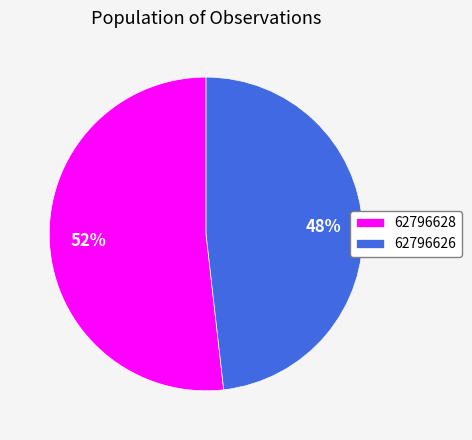

Does 62796628 account for over 50% of the chart?

Yes